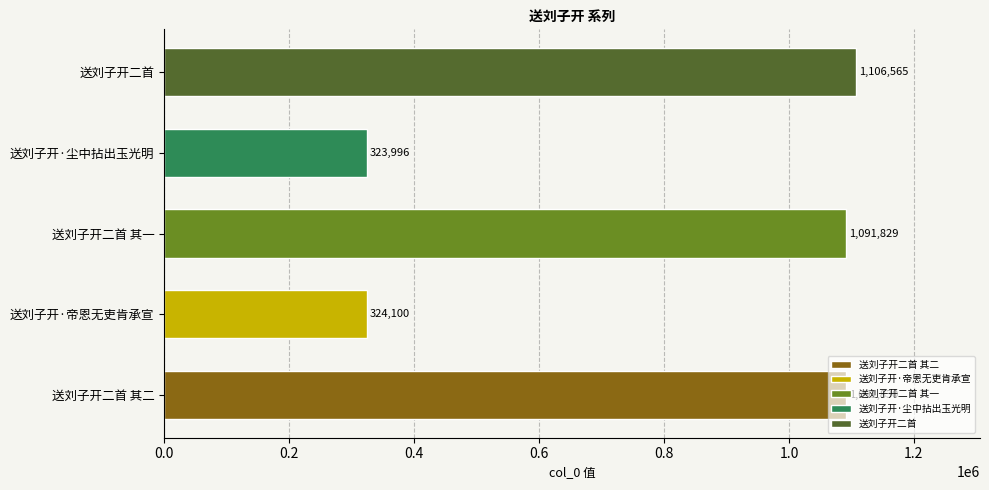

What is the difference between the maximum and second lowest values?

782465